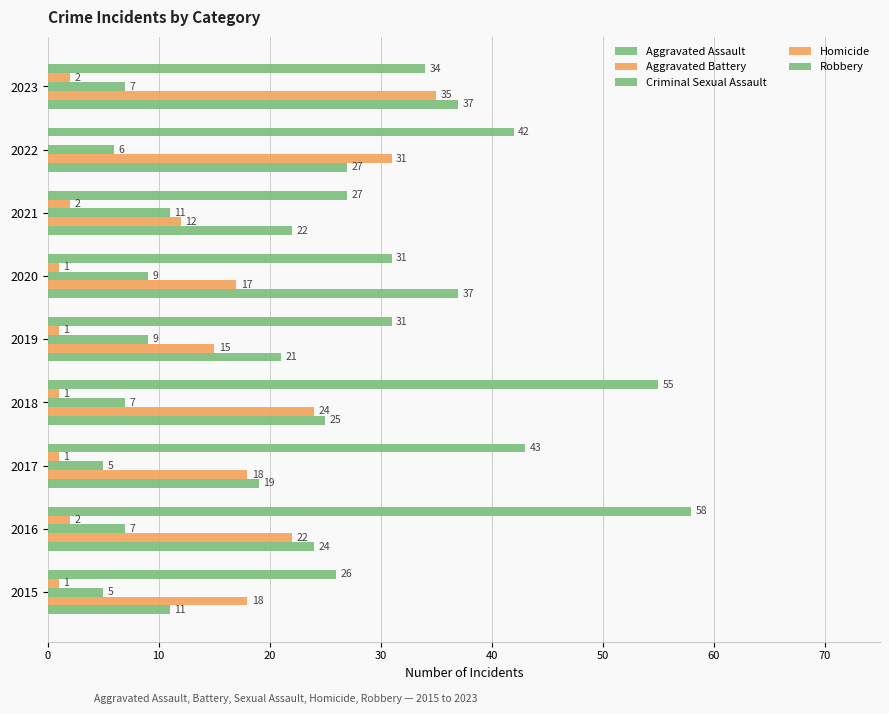

At how many categories does at least one series exceed 54?

2